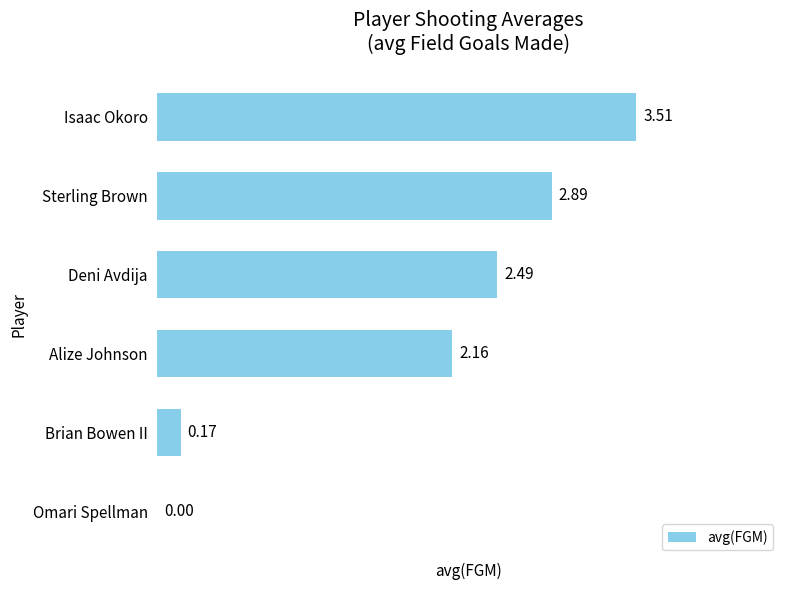

Where is the data nearest to the value 1?

Brian Bowen II